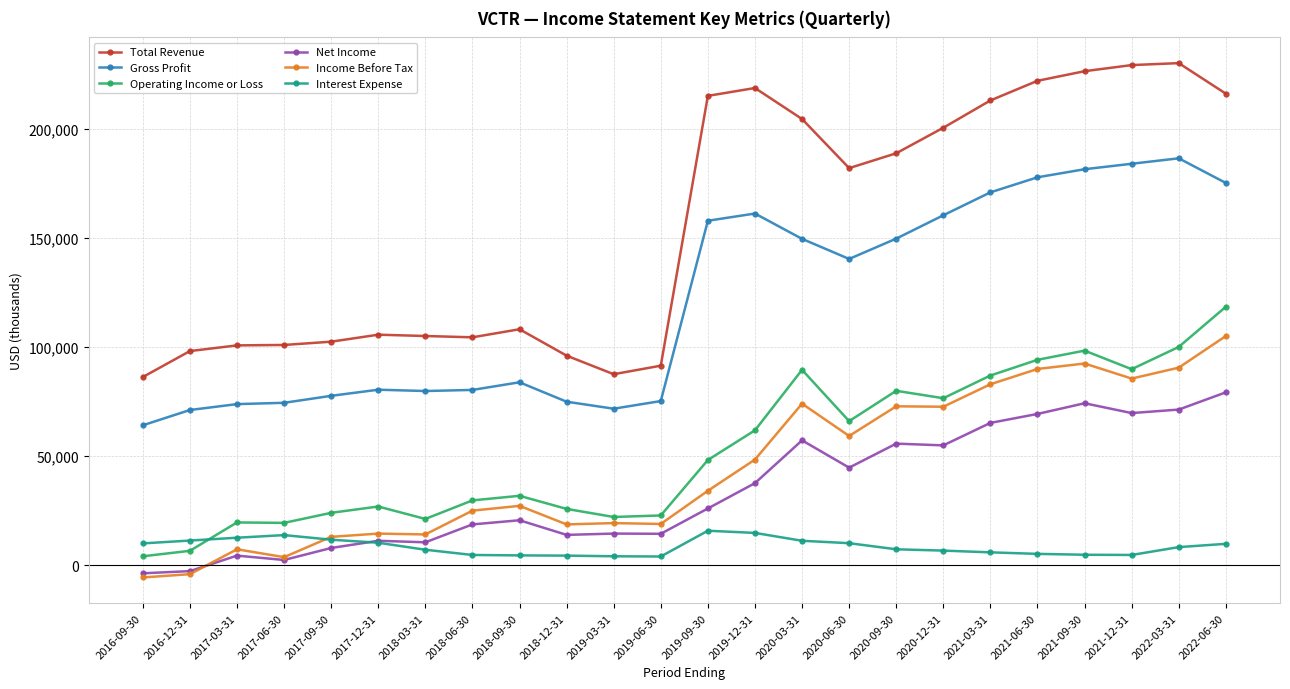

Which series has the largest range (max minus min)?

Total Revenue